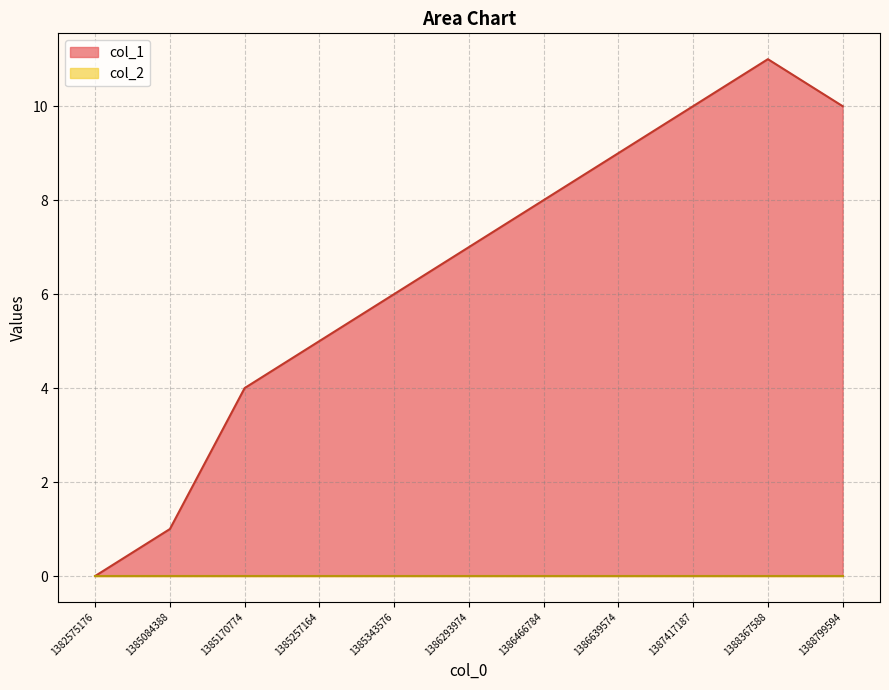

How many data points are above 7?

5